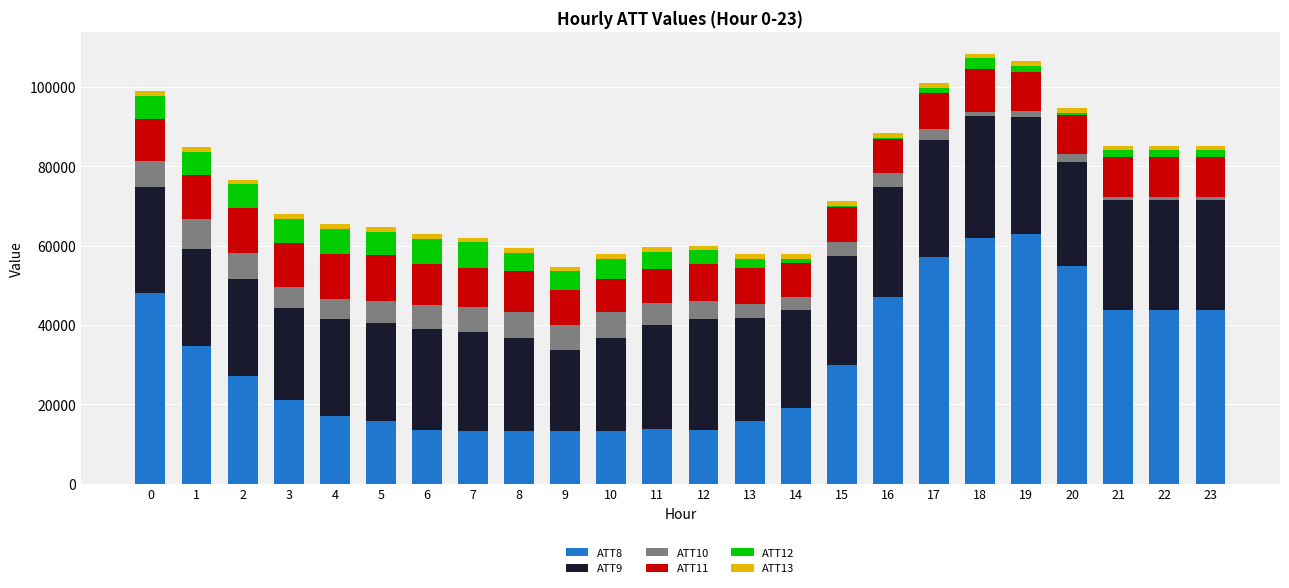

The value of ATT8 at 23 is 43800.0. True or false?

True